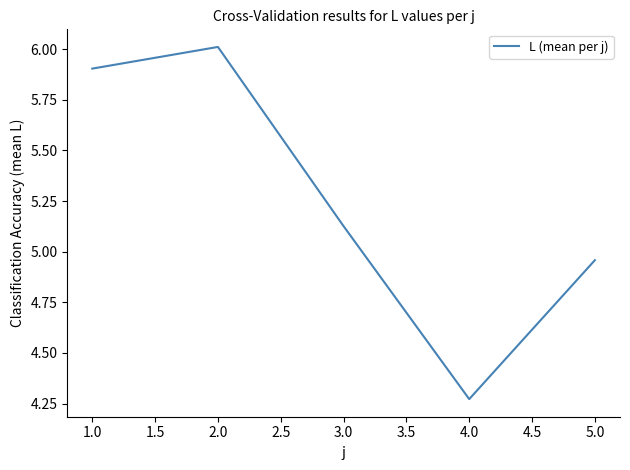

True or false: there are more than 0 points higher than both neighbors.

True